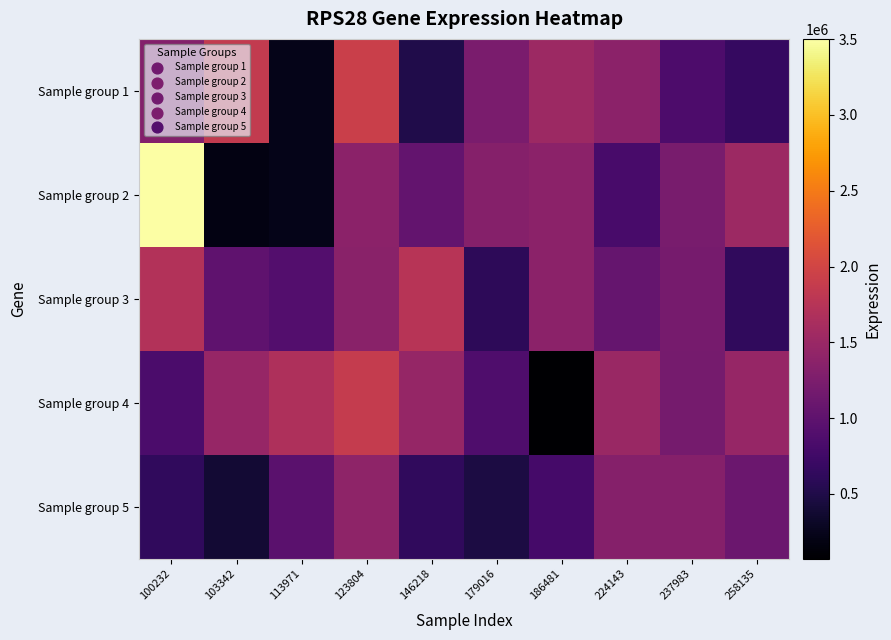

Which label corresponds to the smallest value in the chart?

186481